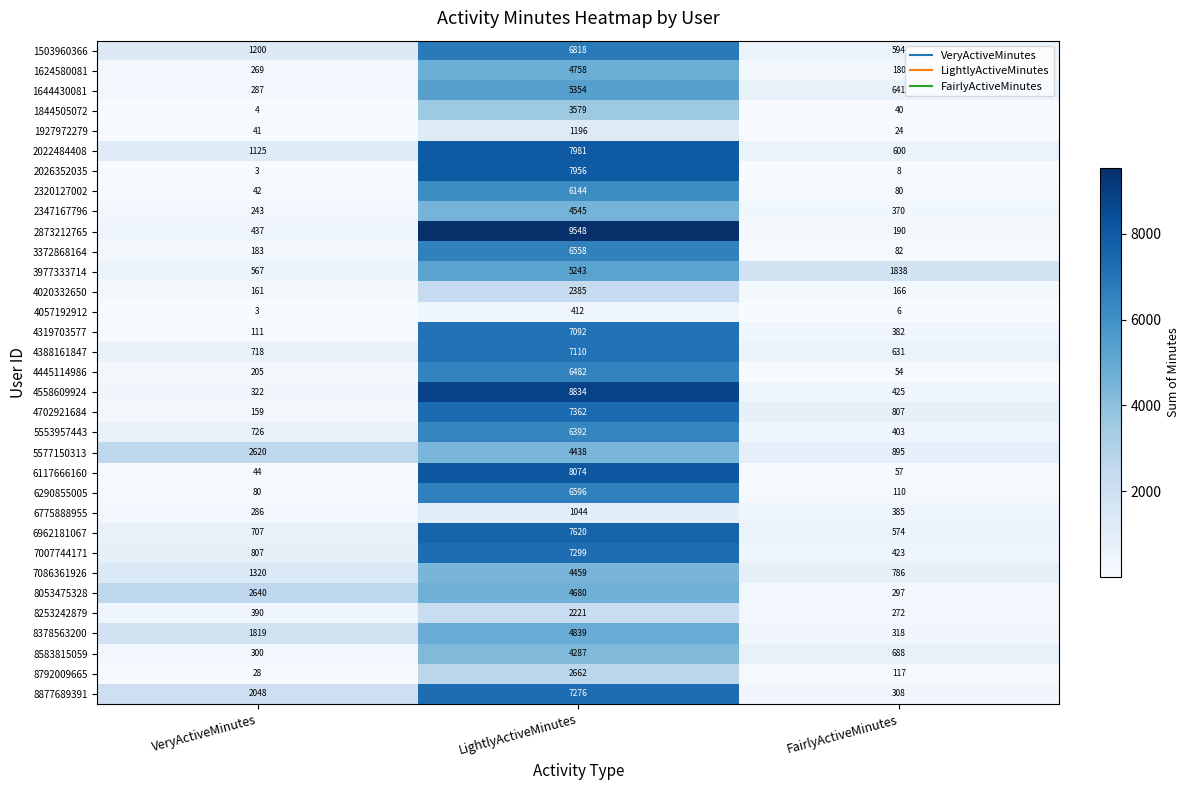

What is the greatest value displayed?

9548